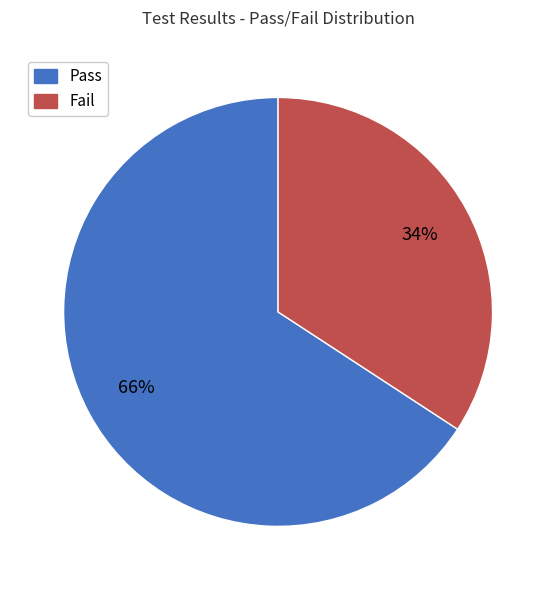

Does Fail account for over 50% of the chart?

No